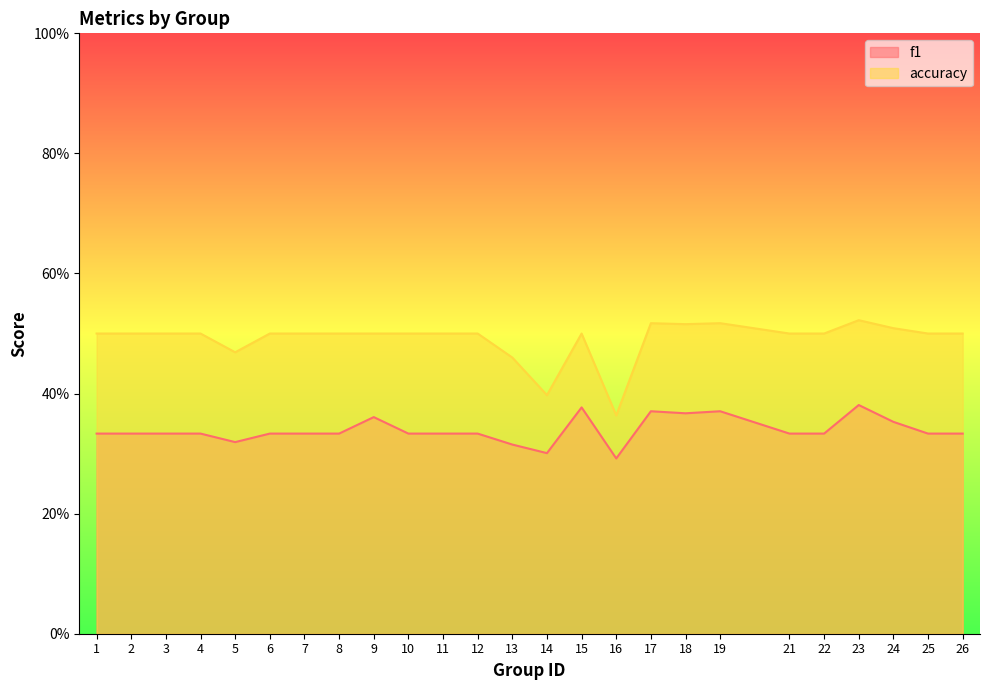

The accuracy series shows 0.5 at 7. True or false?

True